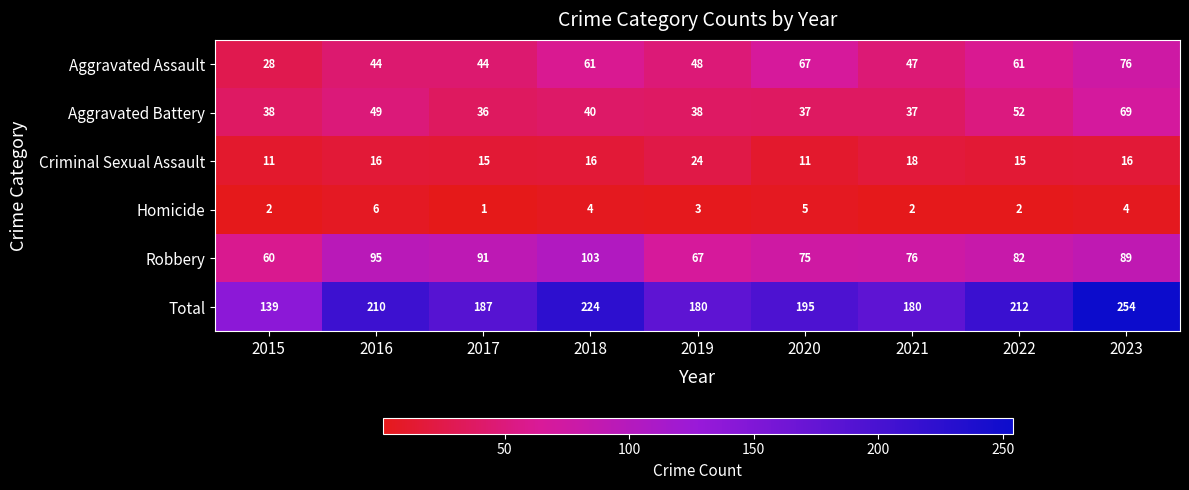

Which series changed the most between 2015 and 2019?

Total